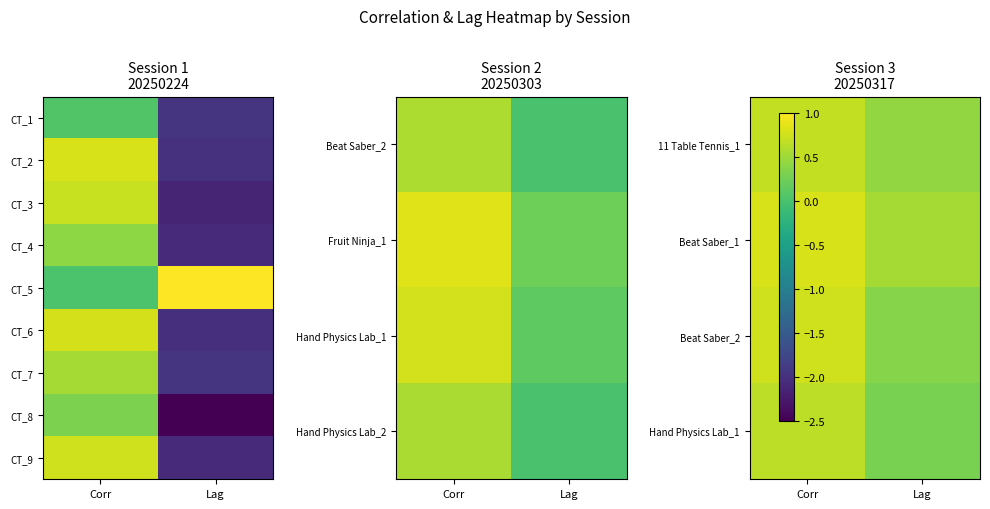

At which category is the sum across all series the highest?

Corr